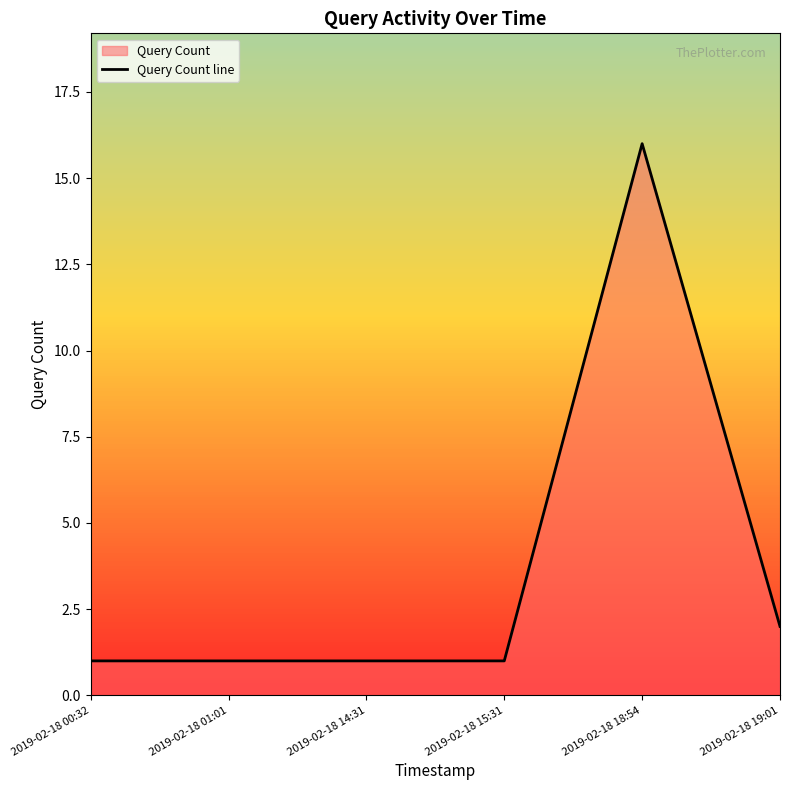

Where is the first local maximum?

2019-02-18 18:54